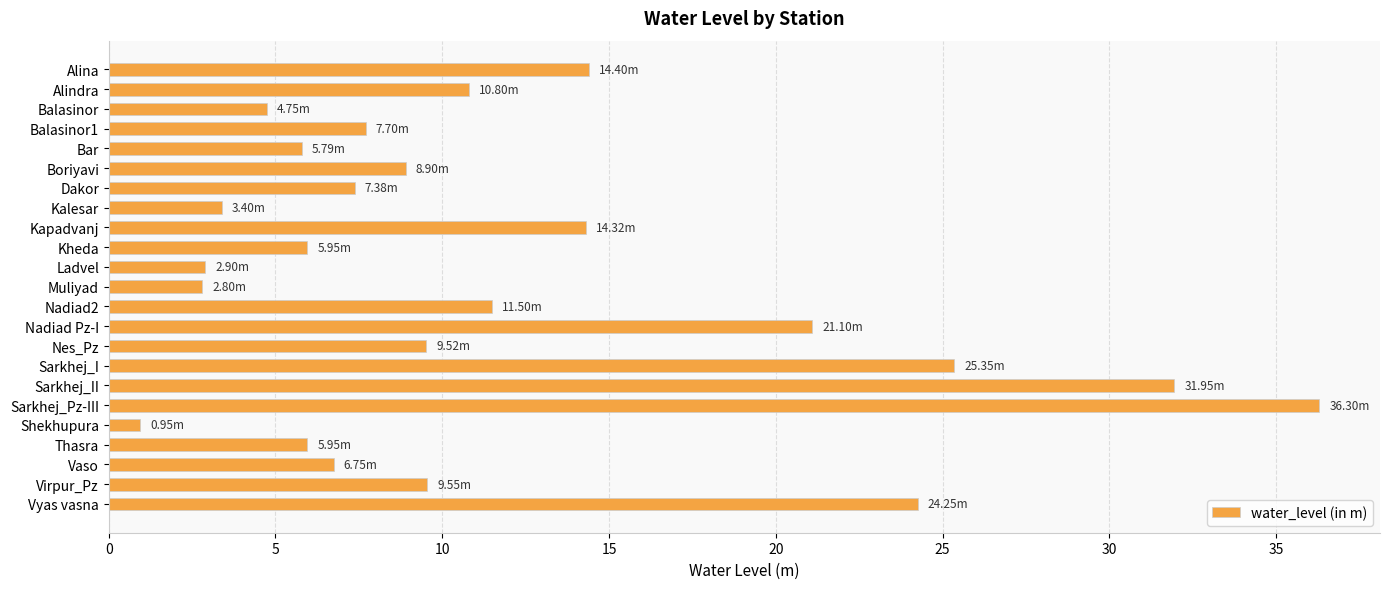

What is the change in value from Boriyavi to Dakor?

-1.5